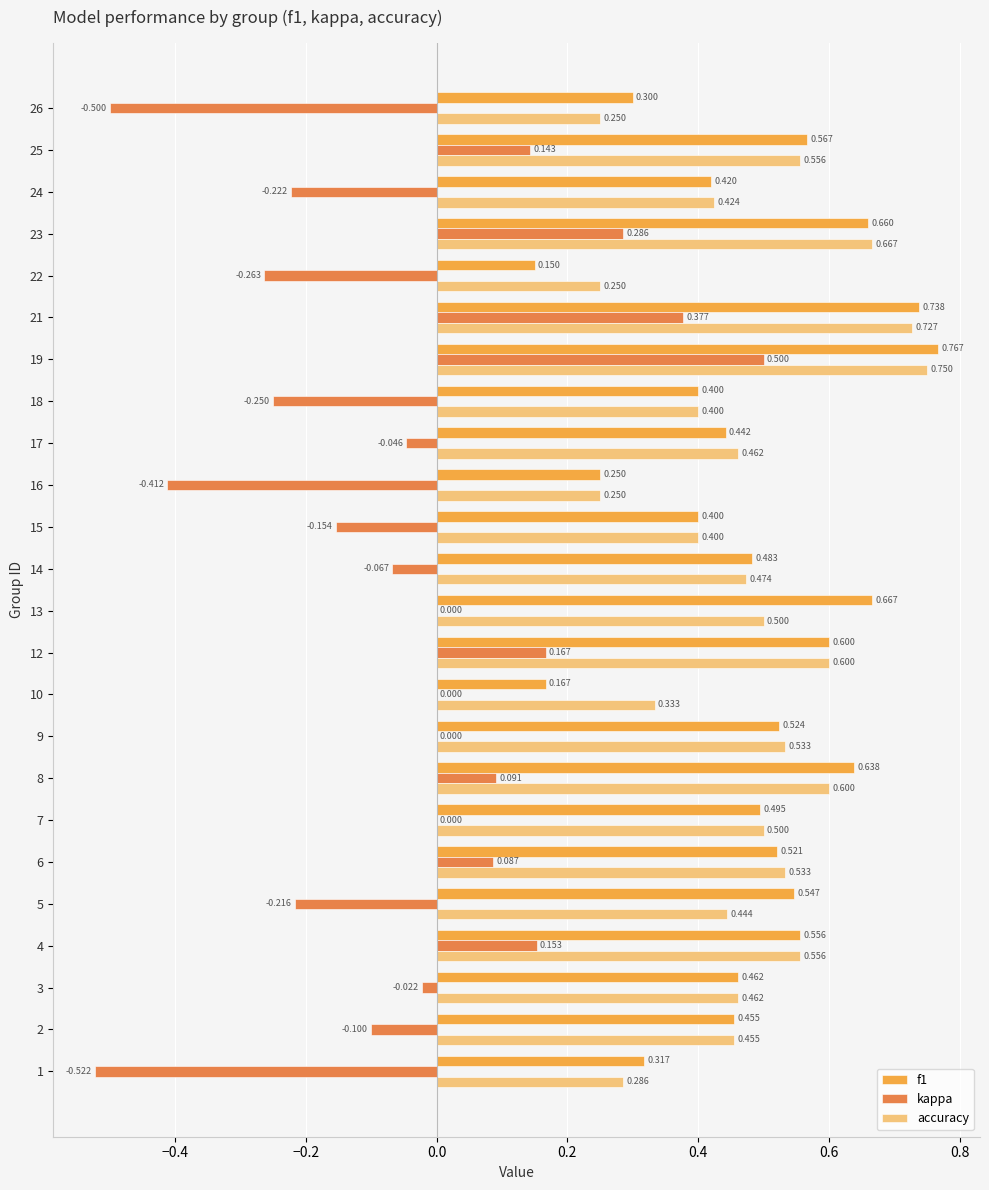

Is the value of f1 at 13 greater than the value of accuracy at 16?

Yes